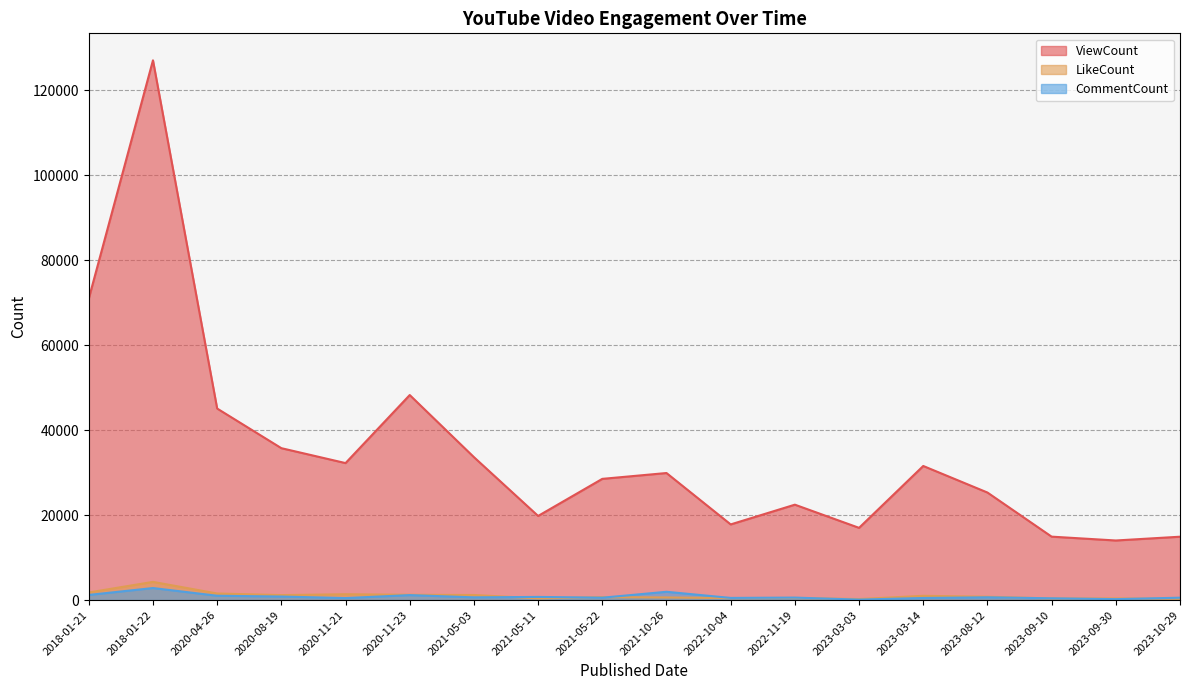

What is the average value of the LikeCount series?

1023